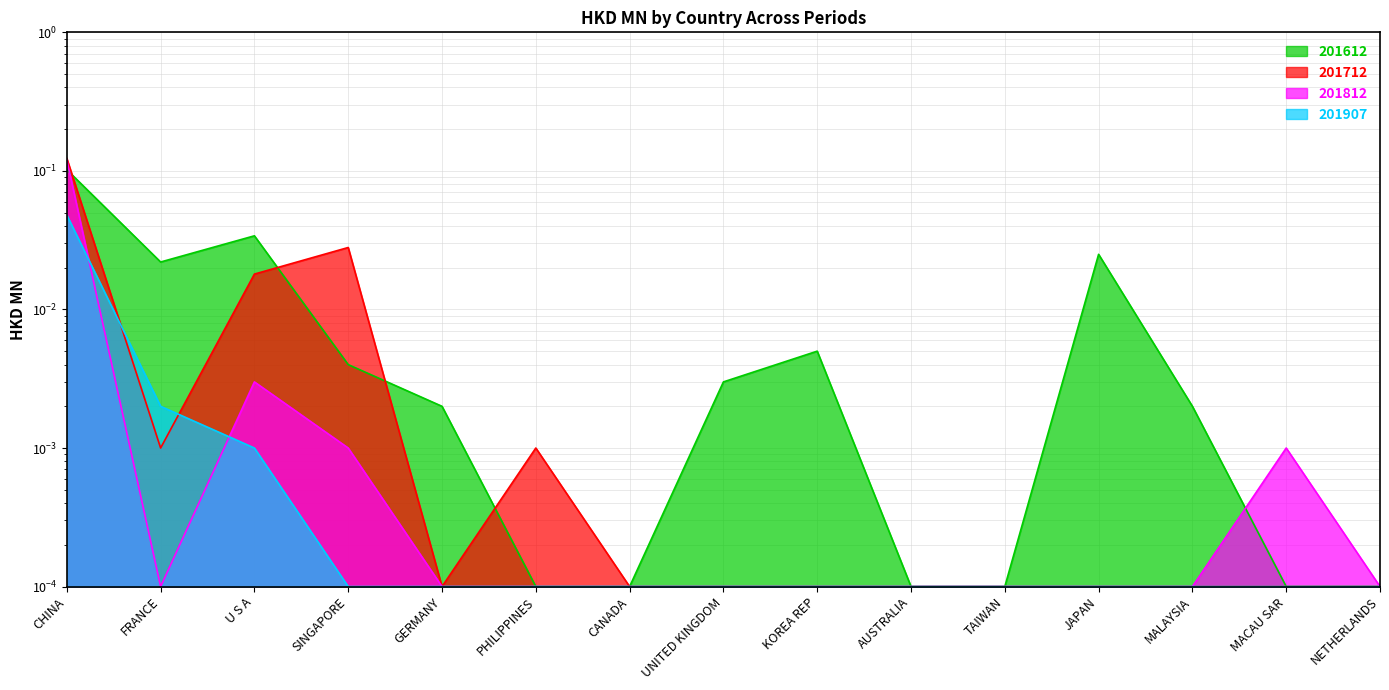

What is the label of the 13th point from the right?

U S A